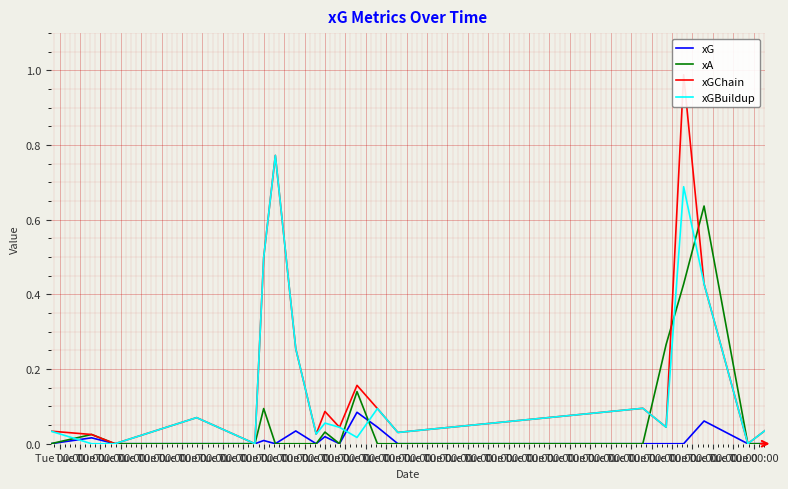

Which category has the lowest value across all series?

Tue 00:00